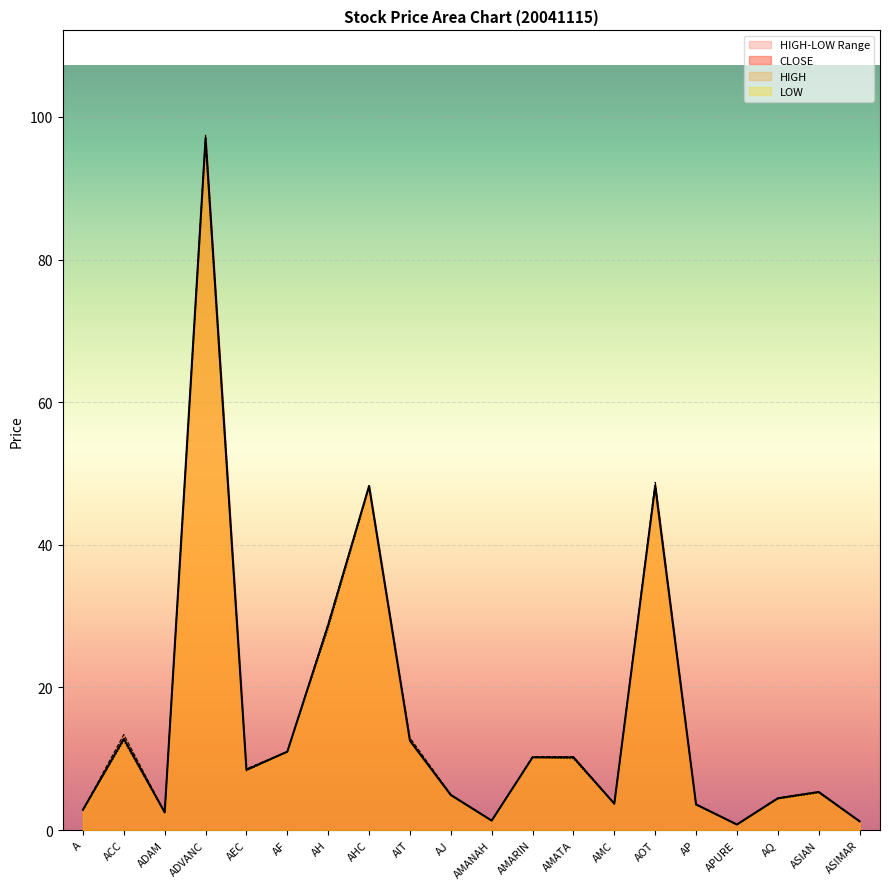

How many data points in HIGH are less than 8?

10